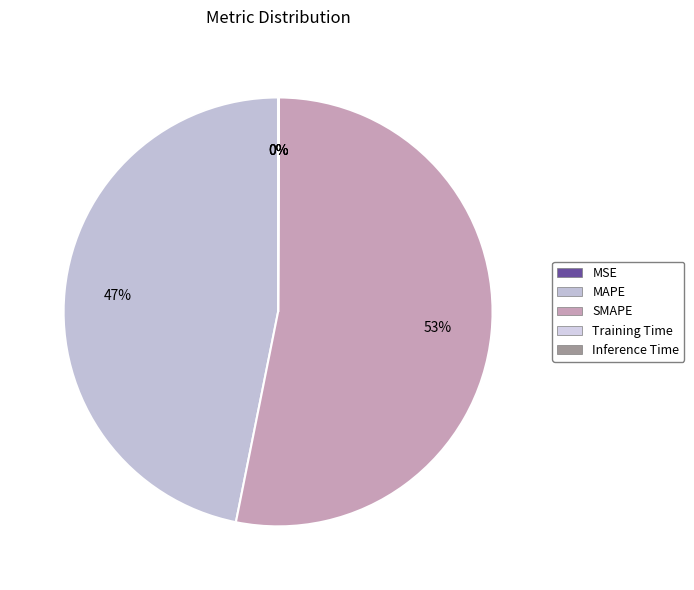

What portion of the pie excludes MAPE?

53.2%